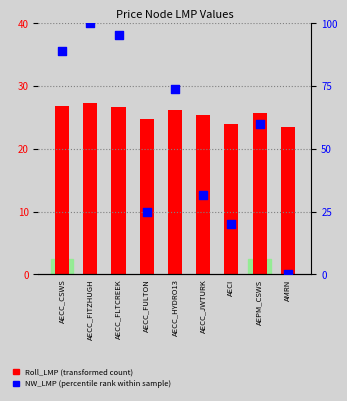

Which series contains the highest Y value?

NW_LMP (percentile rank within sample)